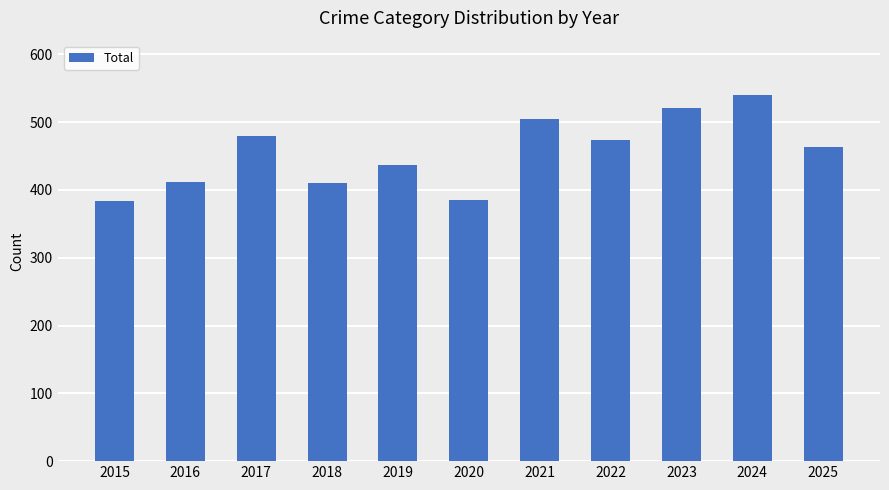

Is it true that the value at 2023 is 520?

True